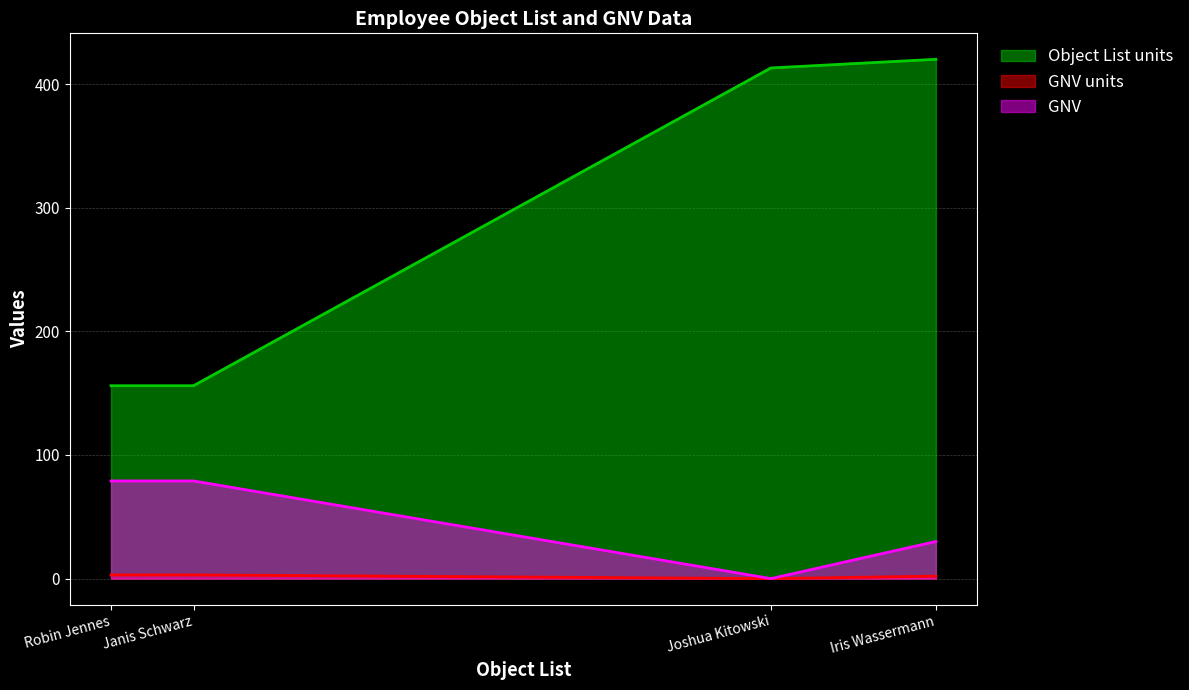

What is the sum of the Object List units values at Joshua Kitowski and Robin Jennes?

569